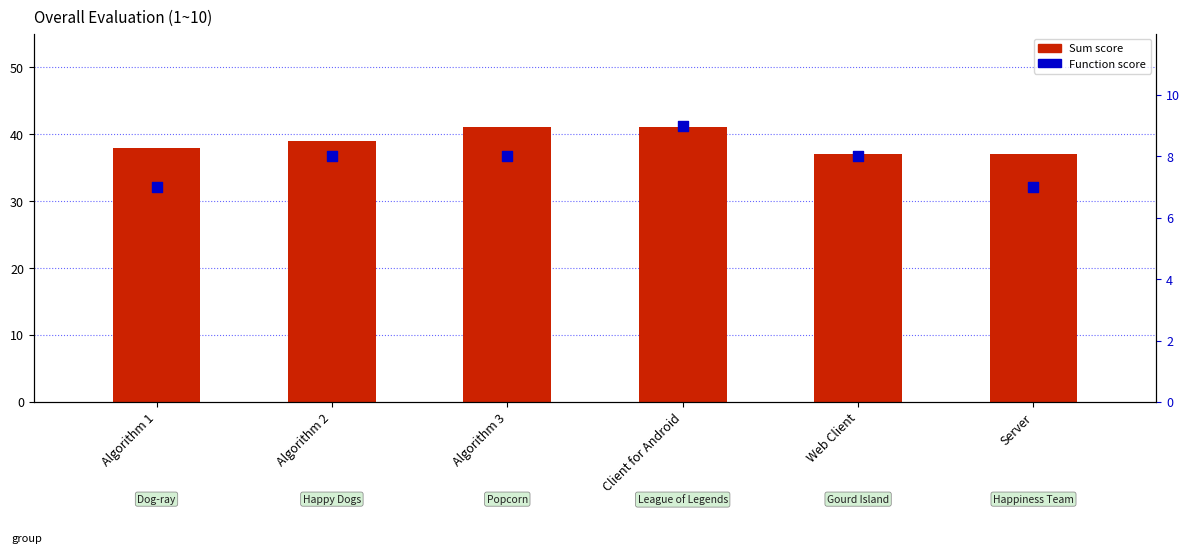

At which category is the sum across all series the highest?

Client for Android